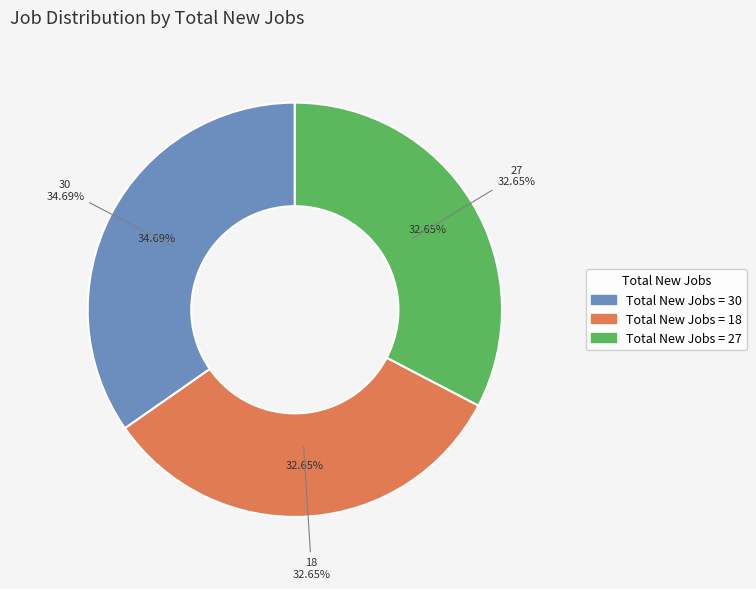

Do 27 and 18 together represent more than half of the pie?

Yes